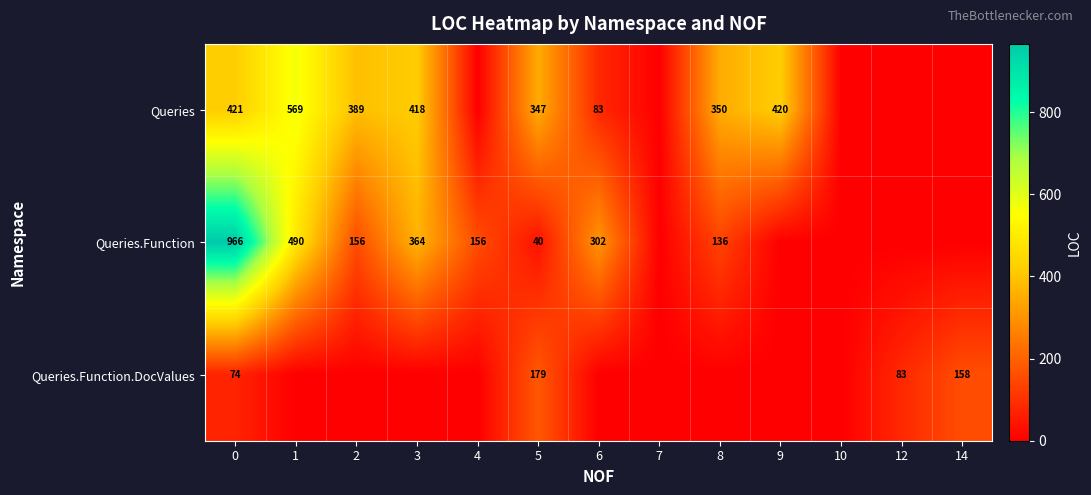

What is the difference between the highest and lowest values at 9?

420